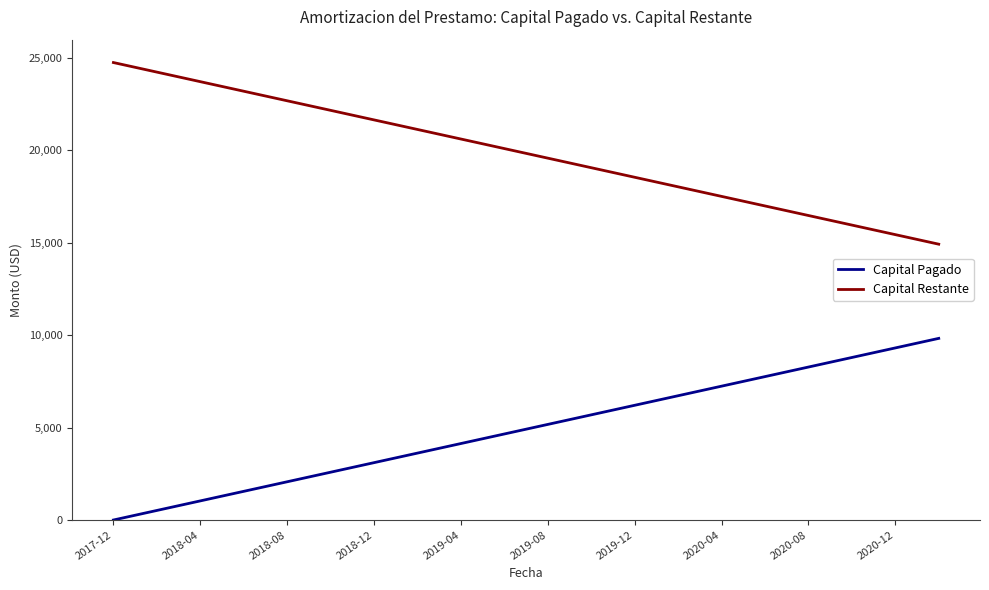

True or false: Capital Restante and Capital Pagado cross at least once.

False